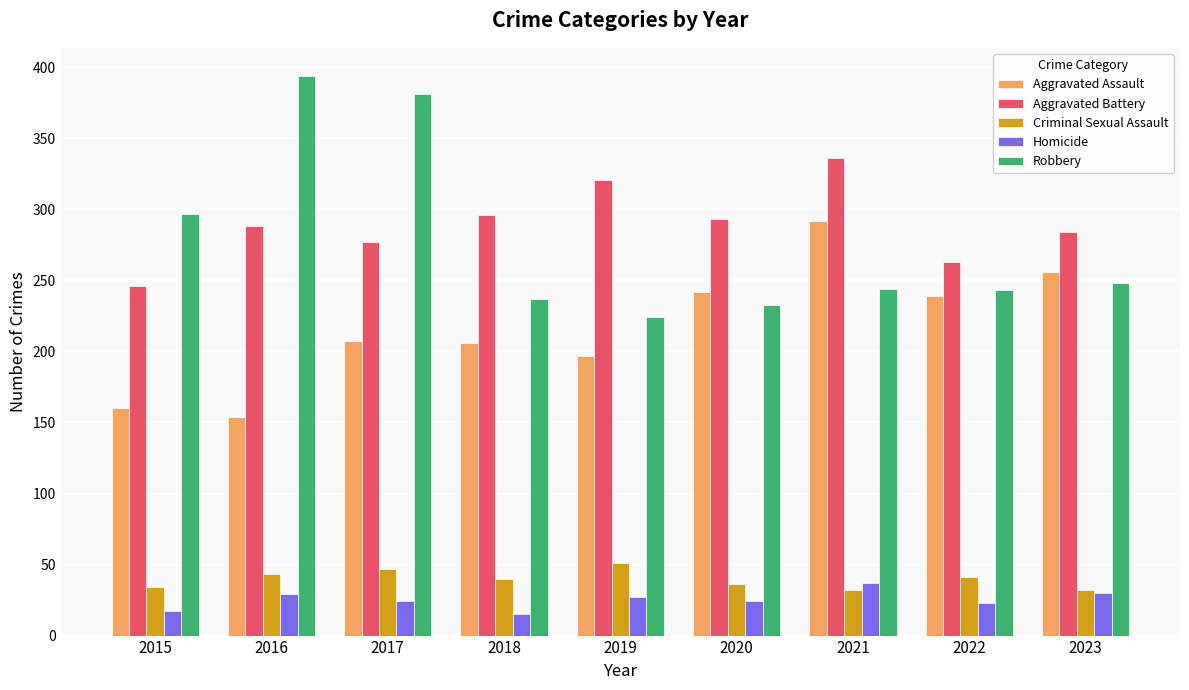

Which series changed the most between 2018 and 2020?

Aggravated Assault